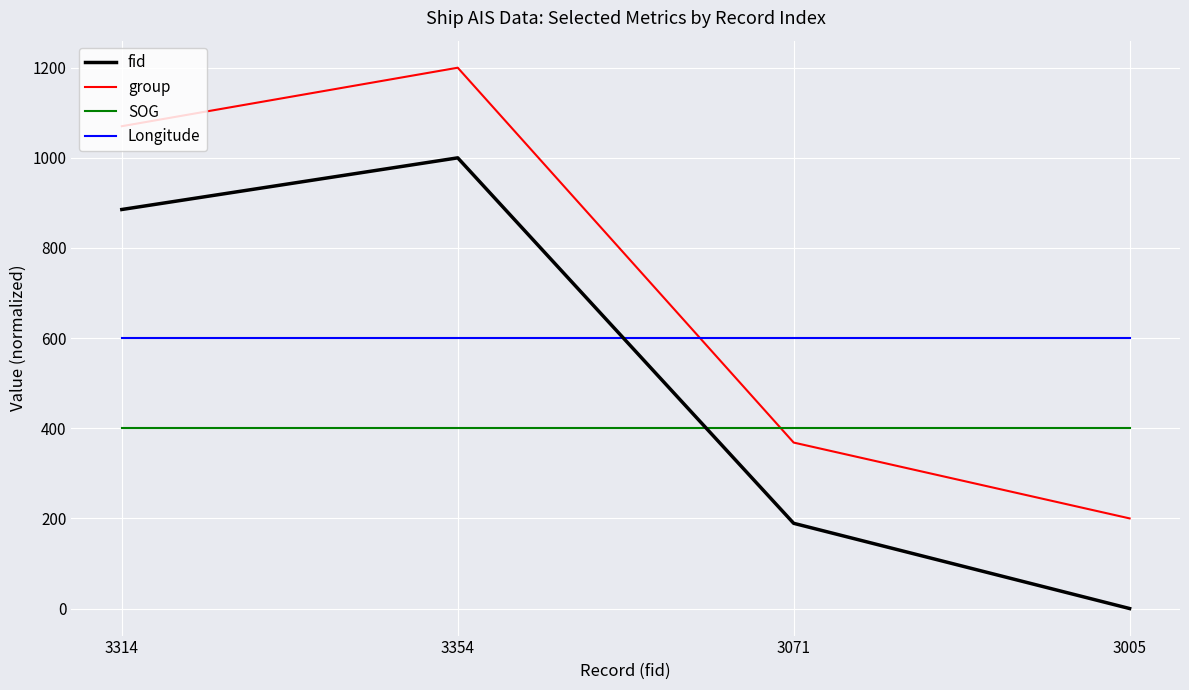

What is the minimum value for SOG?

400.0